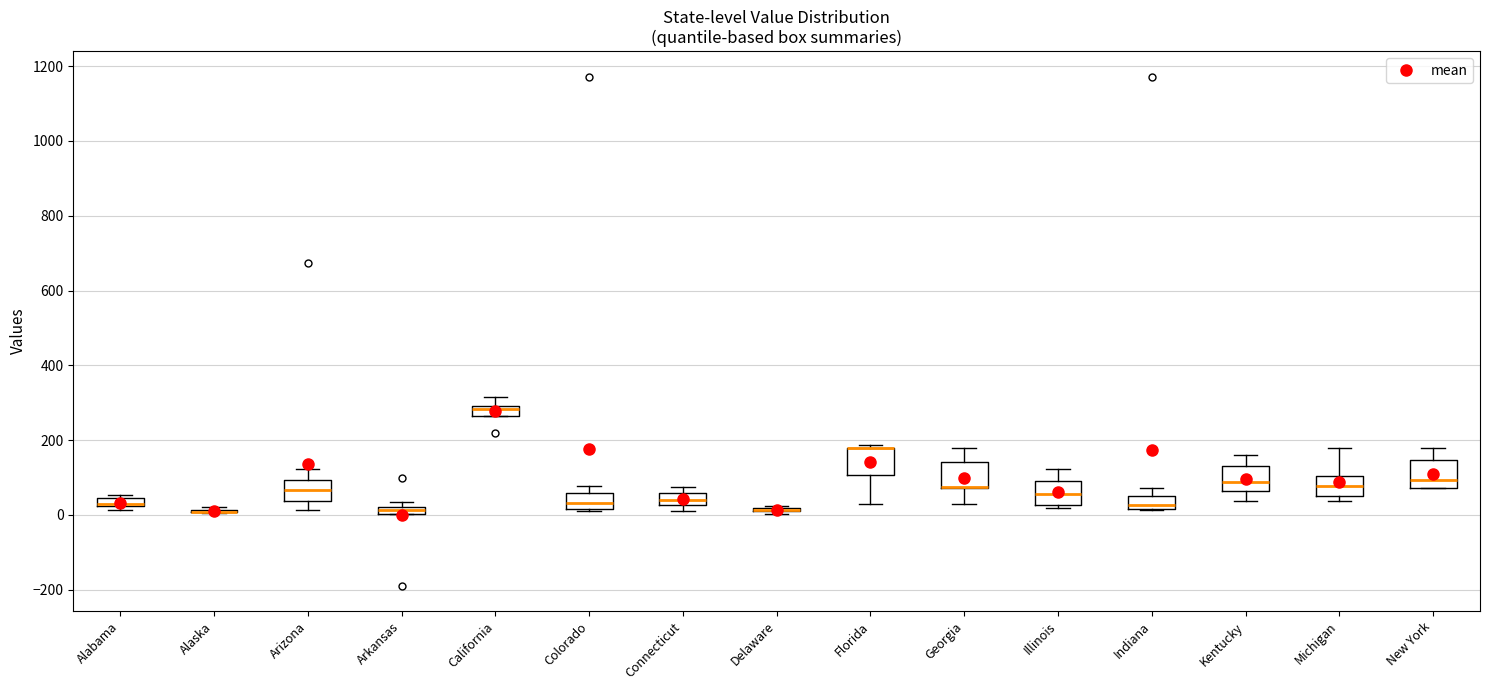

Where does the upper whisker of the box for Illinois end on the y-axis? The values are not printed on the chart, so give them approximately, as read against the axis.

120